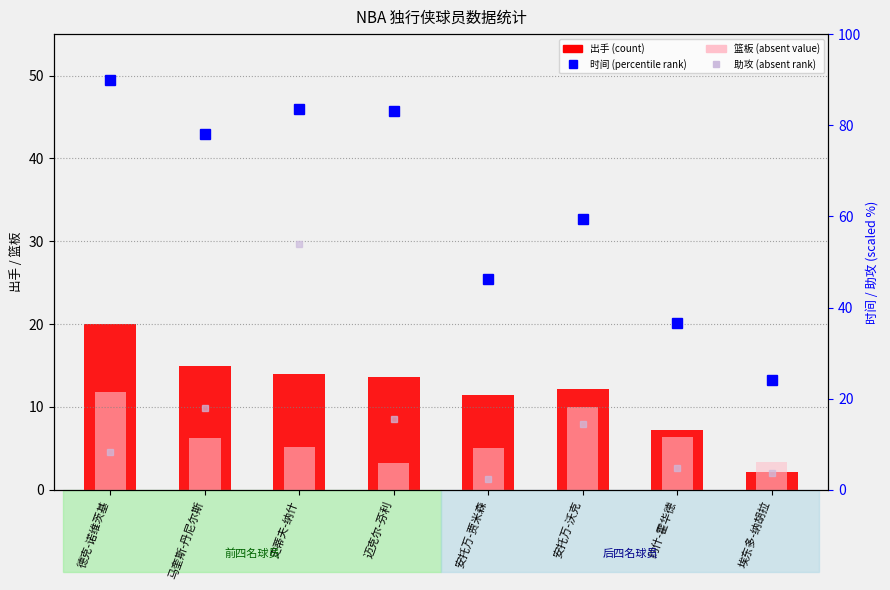

What is the smallest value displayed?

2.2